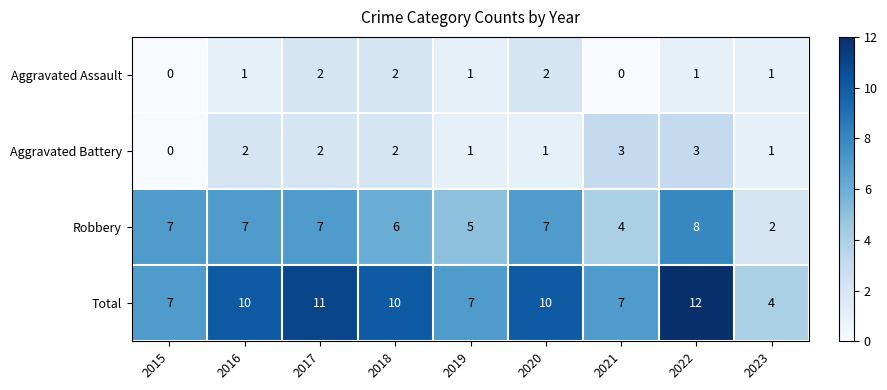

How many Aggravated Battery values are between 1 and 2?

6